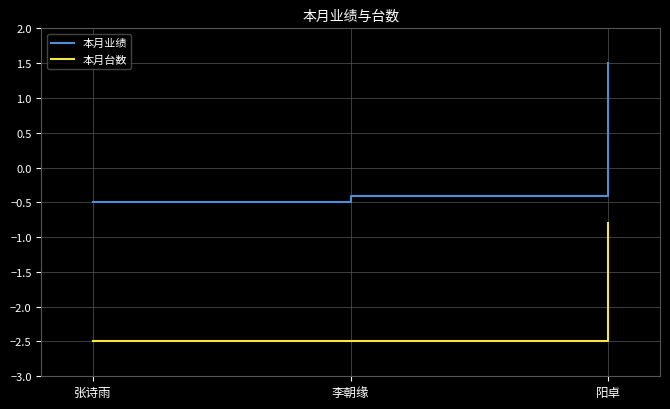

The value of 本月台数 at 阳卓 is -0.2. True or false?

False